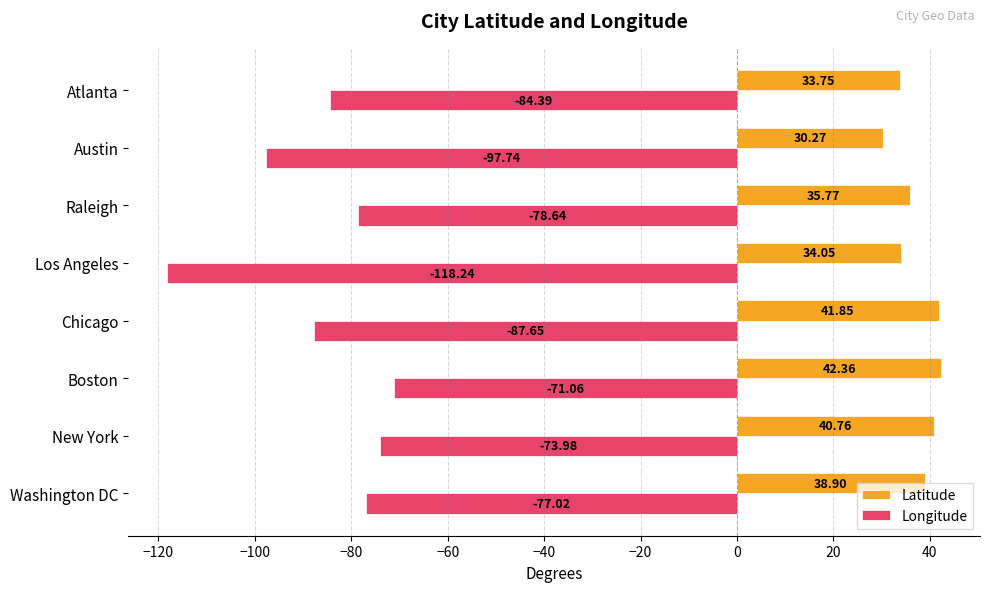

Which series has the widest spread of values?

Longitude